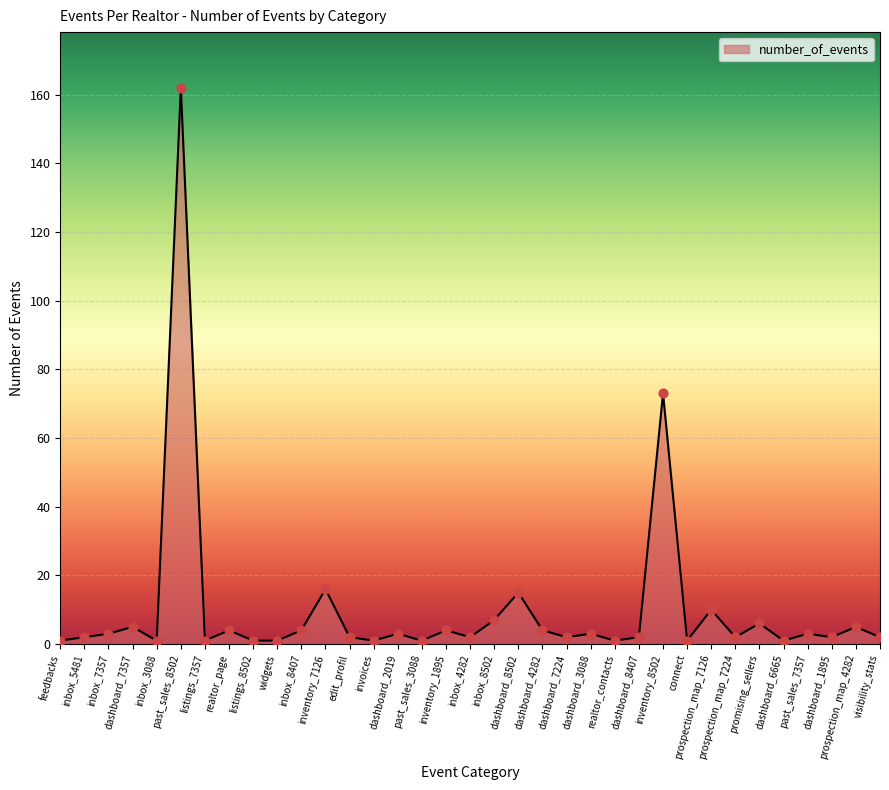

Which has a higher value, realtor_contacts or past_sales_7357?

past_sales_7357